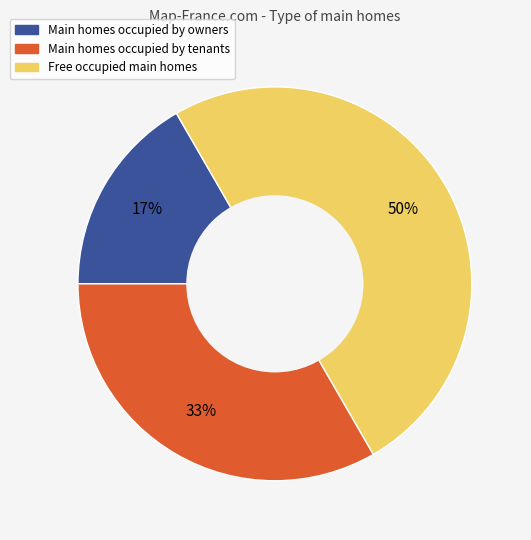

The Main homes occupied by tenants slice represents 20% of the pie. True or false?

False